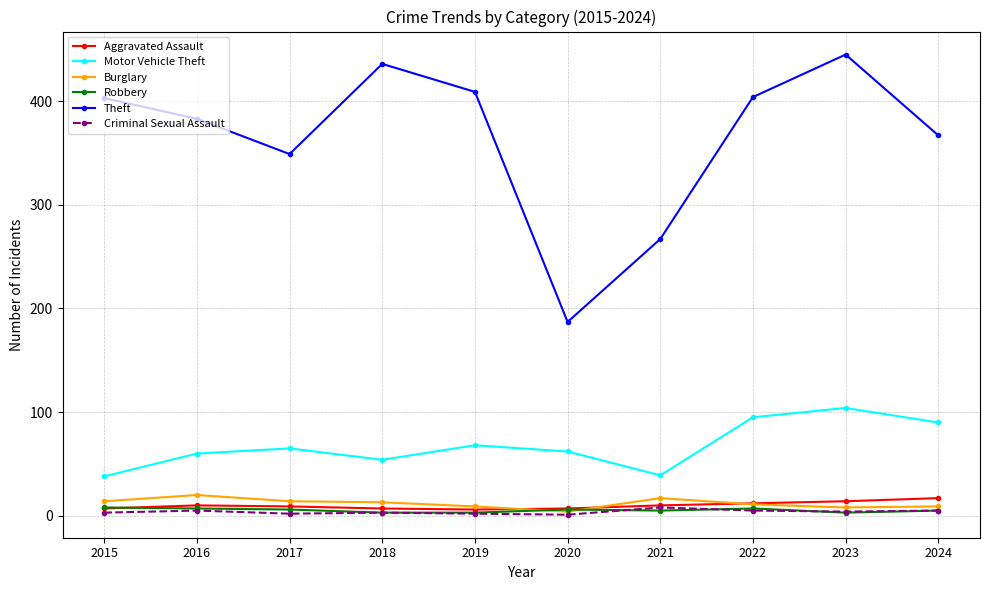

Where is Theft nearest to the value 316?

2017